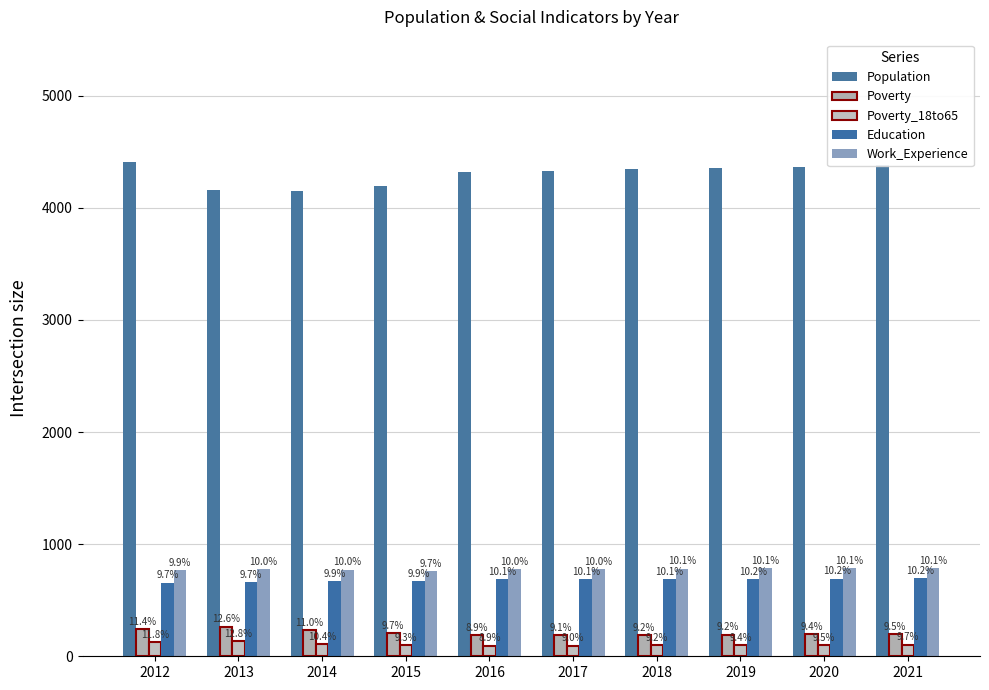

Reading left to right, what are all the values shown in this chart?

Population: 4411	4162	4152	4191	4321	4333	4344	4356	4368	4380
Poverty: 240	265	230	204	187	190	192	194	197	199
Poverty_18to65: 126	136	111	99	95	96	98	100	101	103
Education: 657	662	671	670	685	687	689	691	693	695
Work_Experience: 771	776	773	757	777	779	781	783	785	786